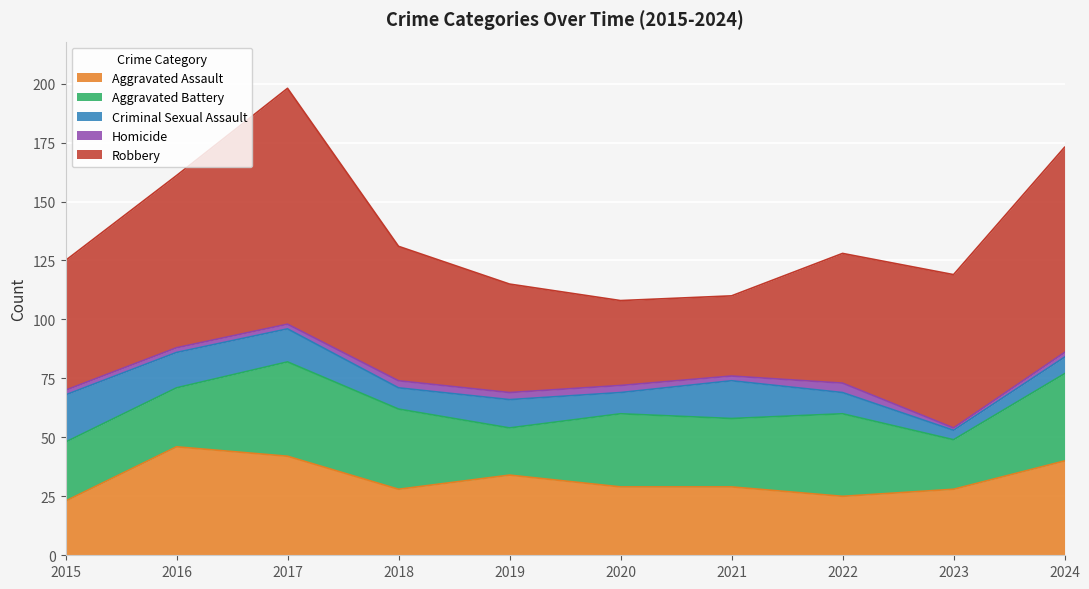

Reading left to right, transcribe all the data shown in this chart.

Aggravated Assault: 23	46	42	28	34	29	29	25	28	40
Aggravated Battery: 25	25	40	34	20	31	29	35	21	37
Criminal Sexual Assault: 20	15	14	9	12	9	16	9	4	7
Homicide: 2	2	2	3	3	3	2	4	1	2
Robbery: 55	73	100	57	46	36	34	55	65	87